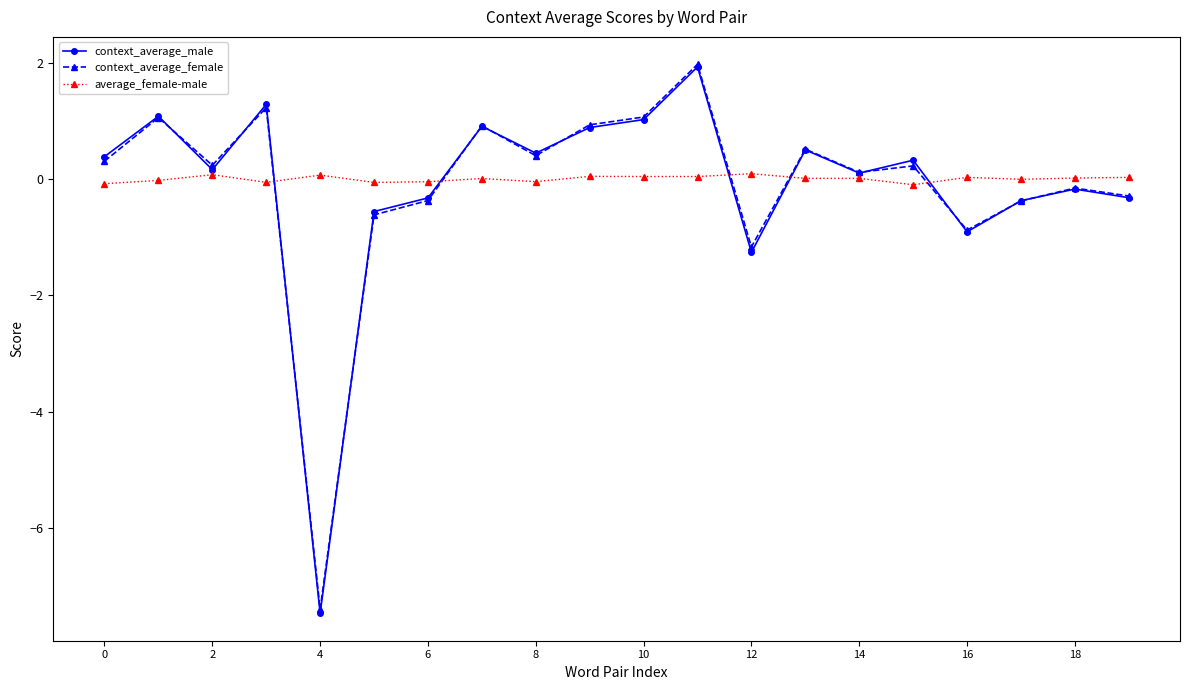

Is this an area chart (filled region under the line)?

No